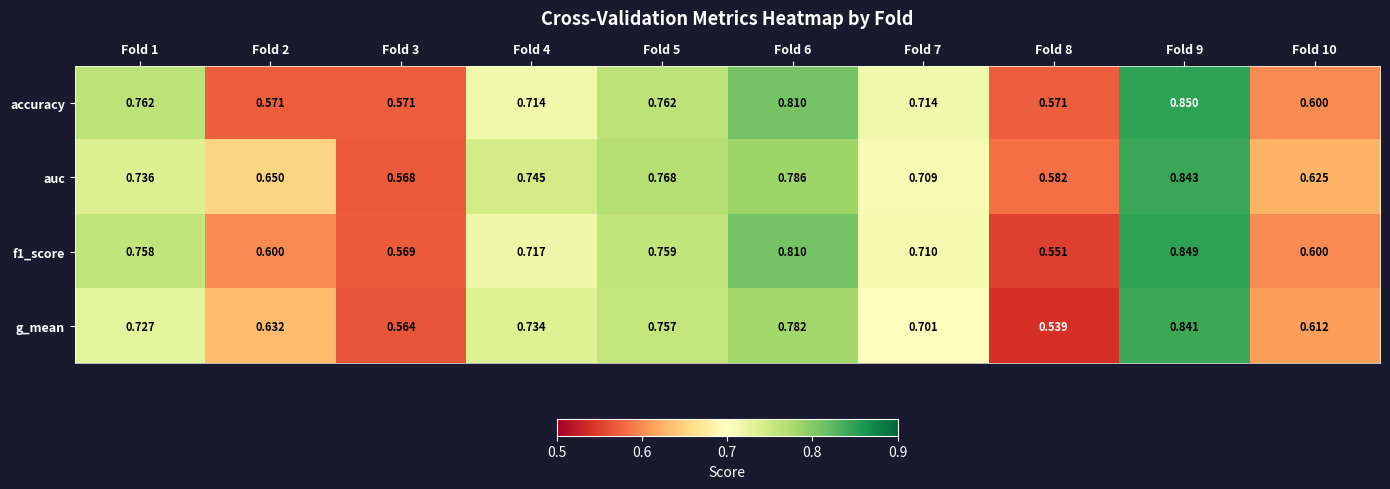

Which series has the largest total across all categories?

auc